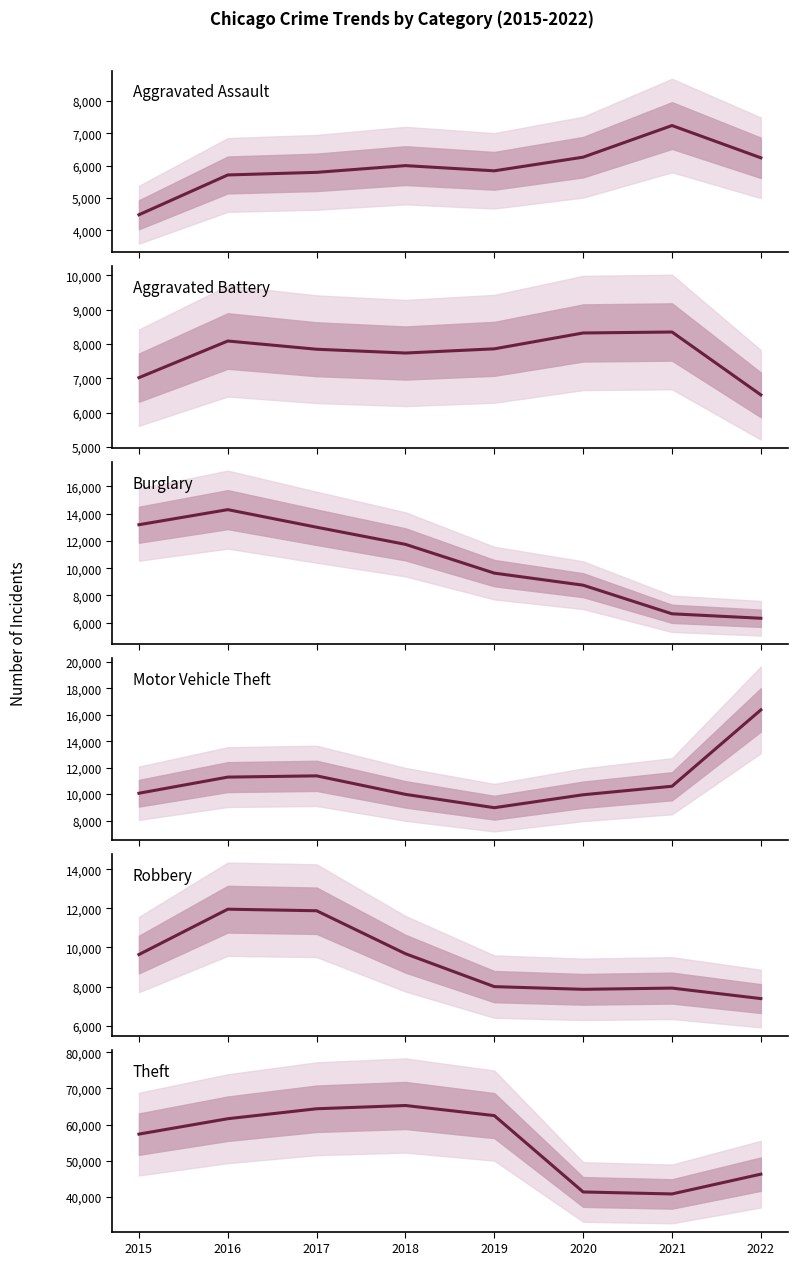

In Burglary, how many points are higher than both neighbors (excluding endpoints)?

1